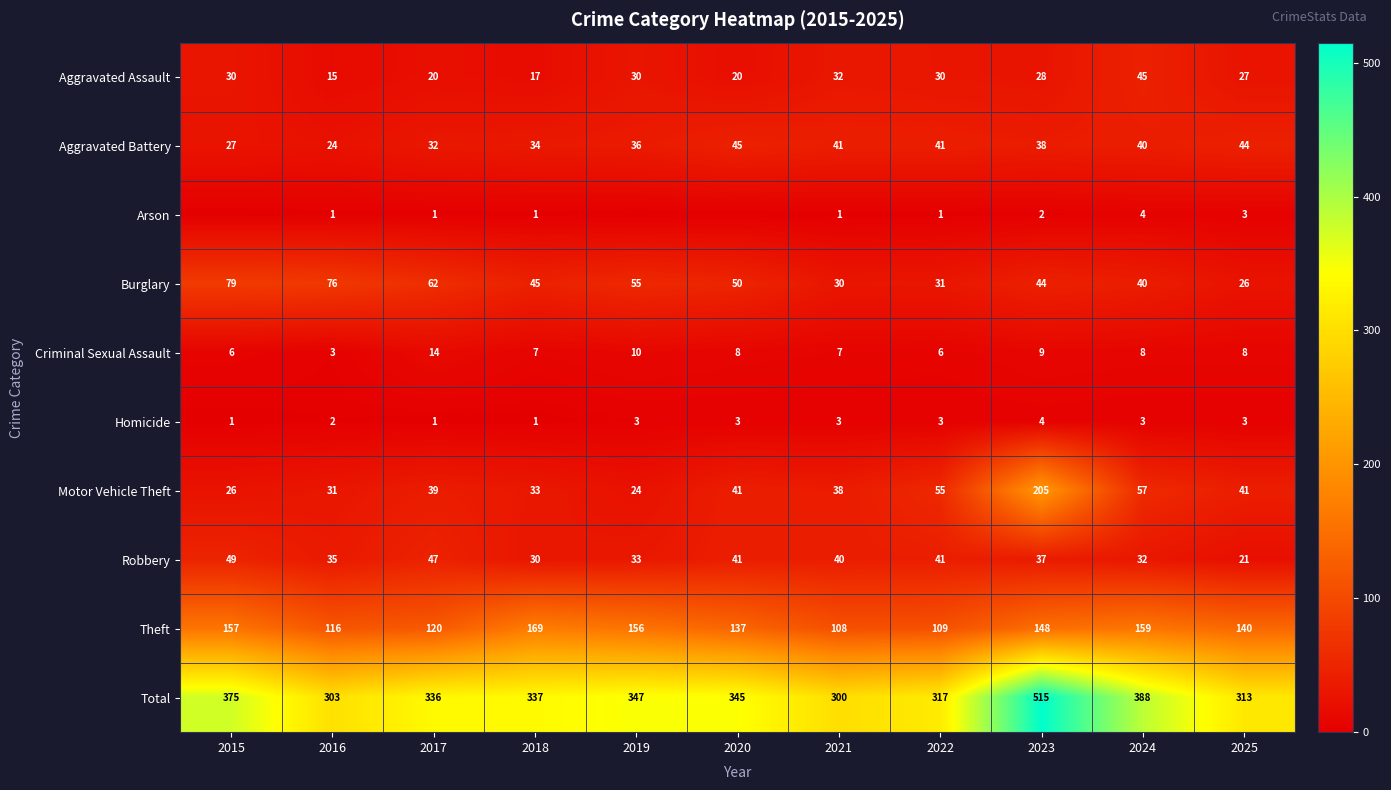

Which series changed the most between 2023 and 2024?

Motor Vehicle Theft